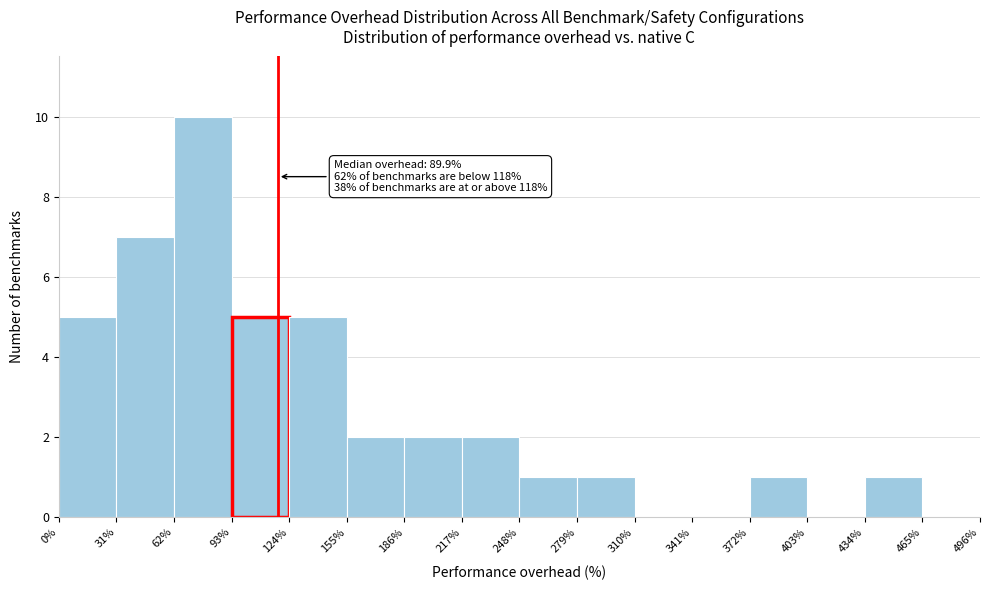

Which range on the x-axis has the tallest bar?

62% to 93%